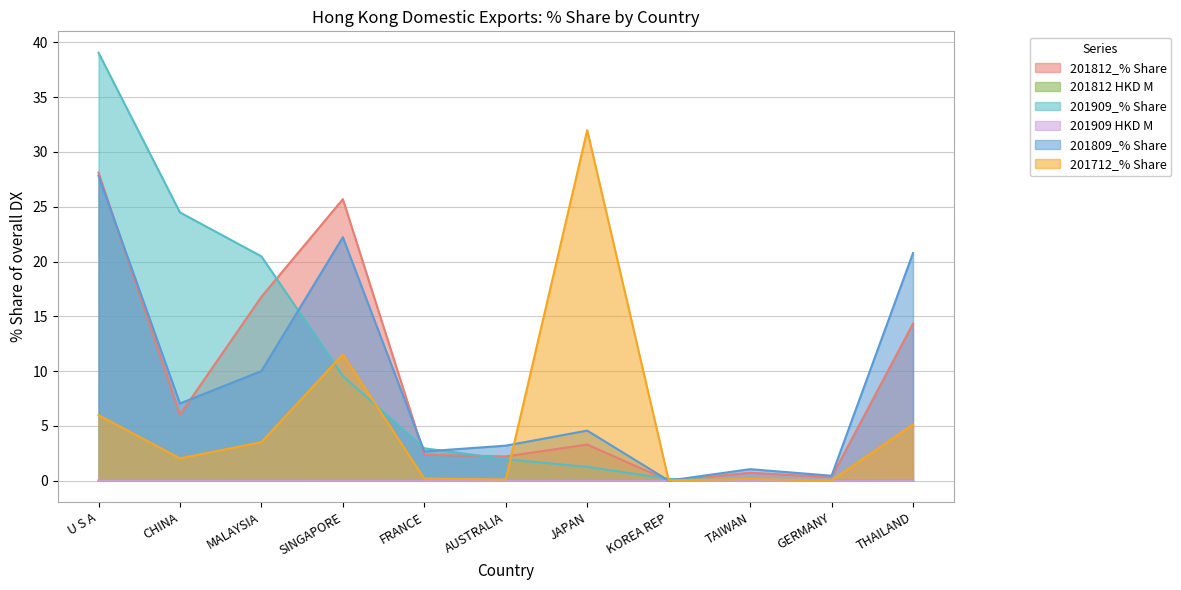

What is the difference between the highest and lowest values at JAPAN?

32.0